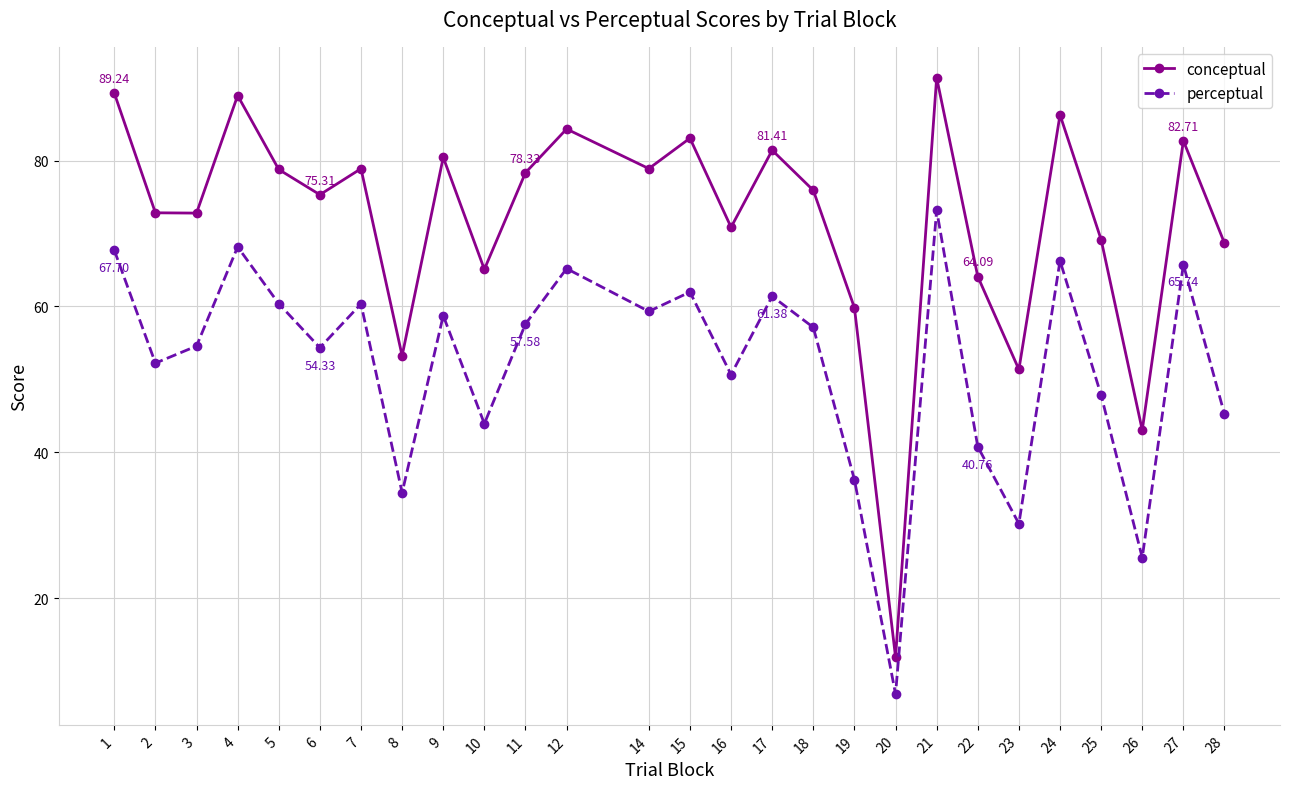

What are all the series names shown in the legend?

conceptual, perceptual